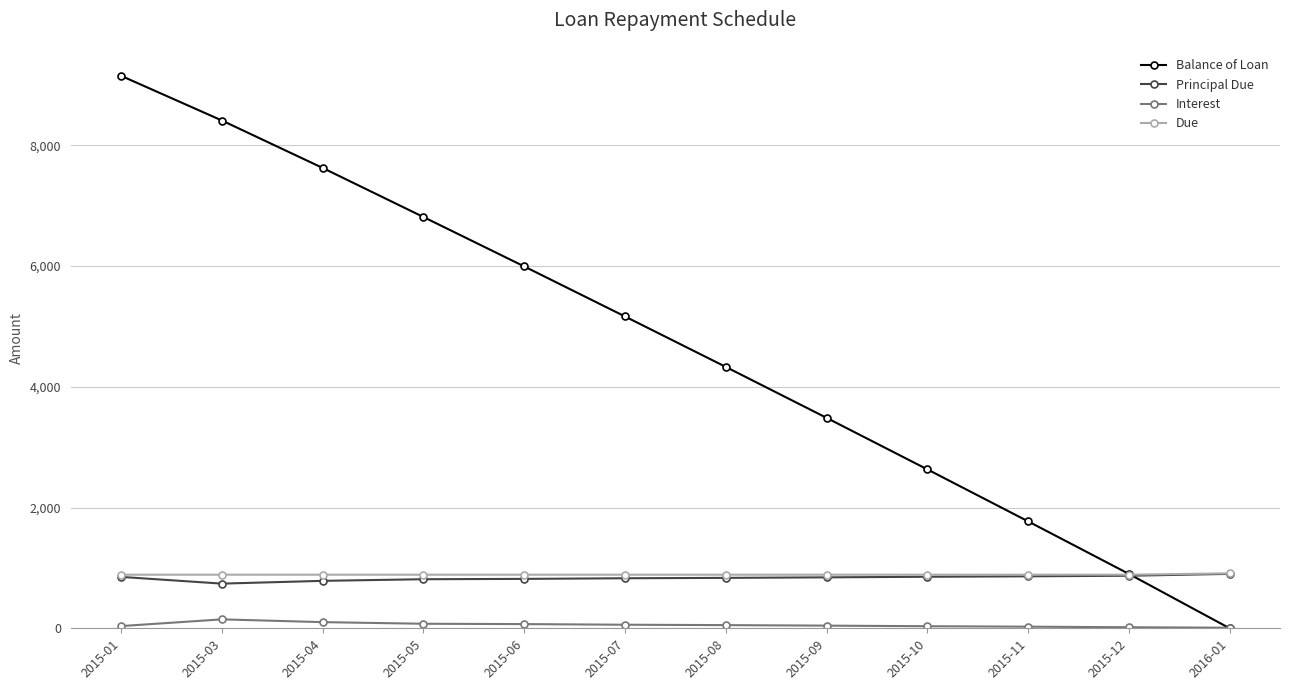

Is this an area chart (filled region under the line)?

No